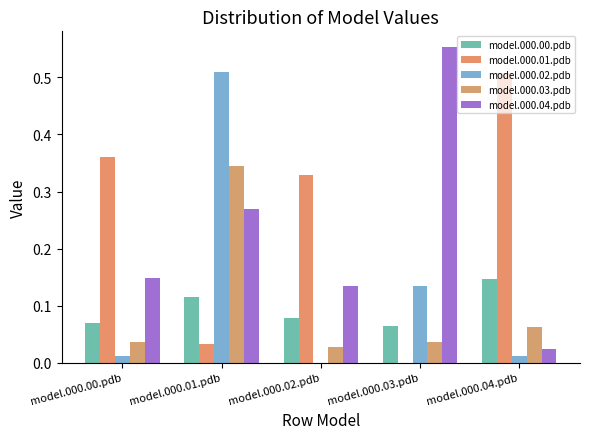

Between model.000.02.pdb and model.000.01.pdb, which is larger?

model.000.01.pdb